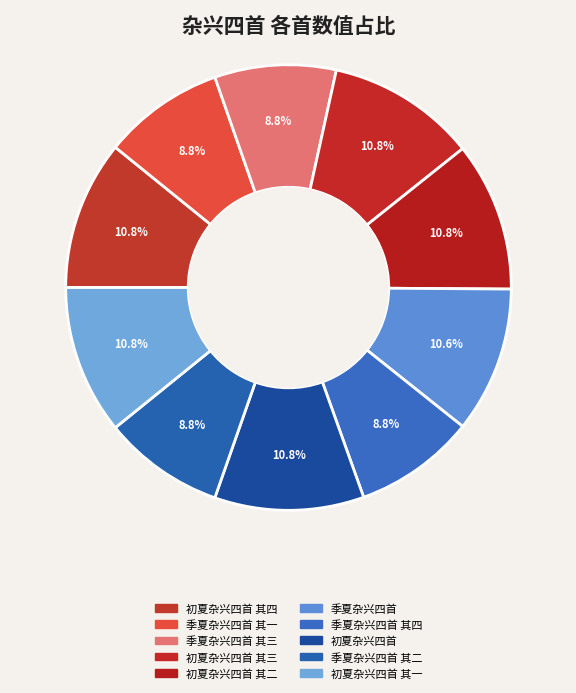

To the nearest percent, what is the average slice percentage?

10%